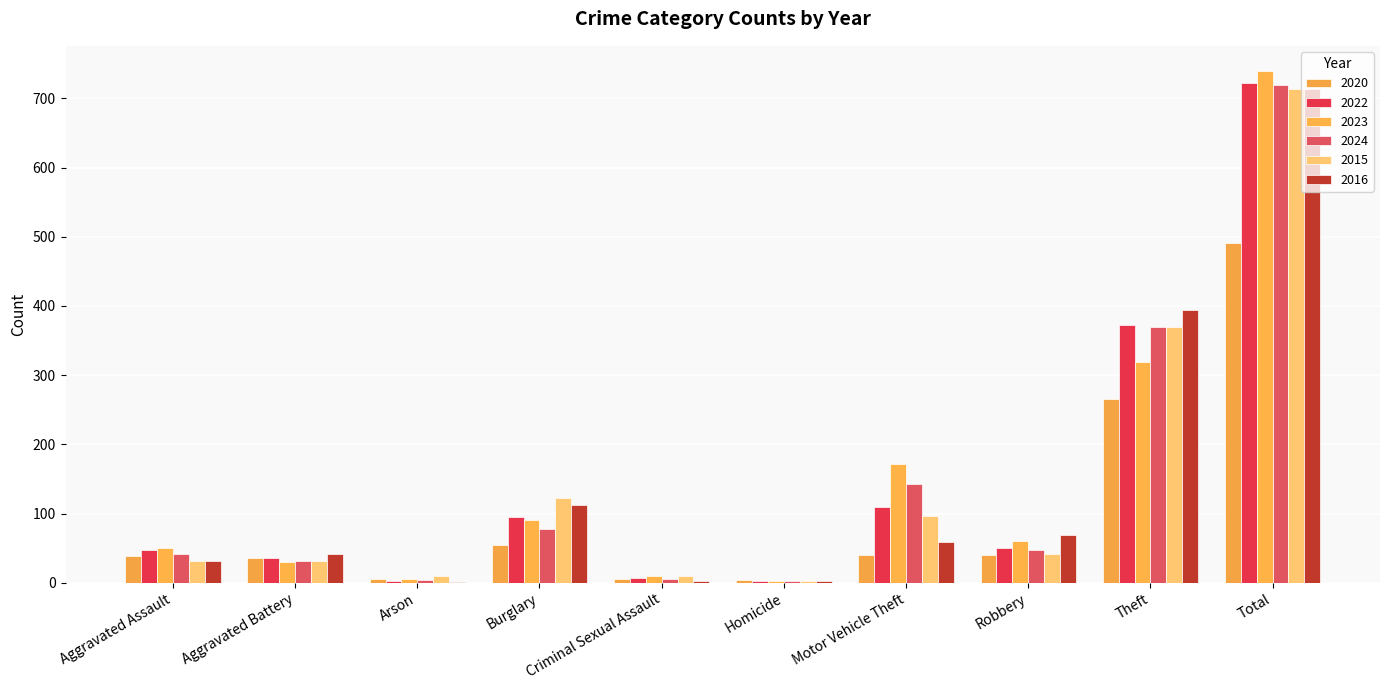

At how many categories does at least one series exceed 510?

1